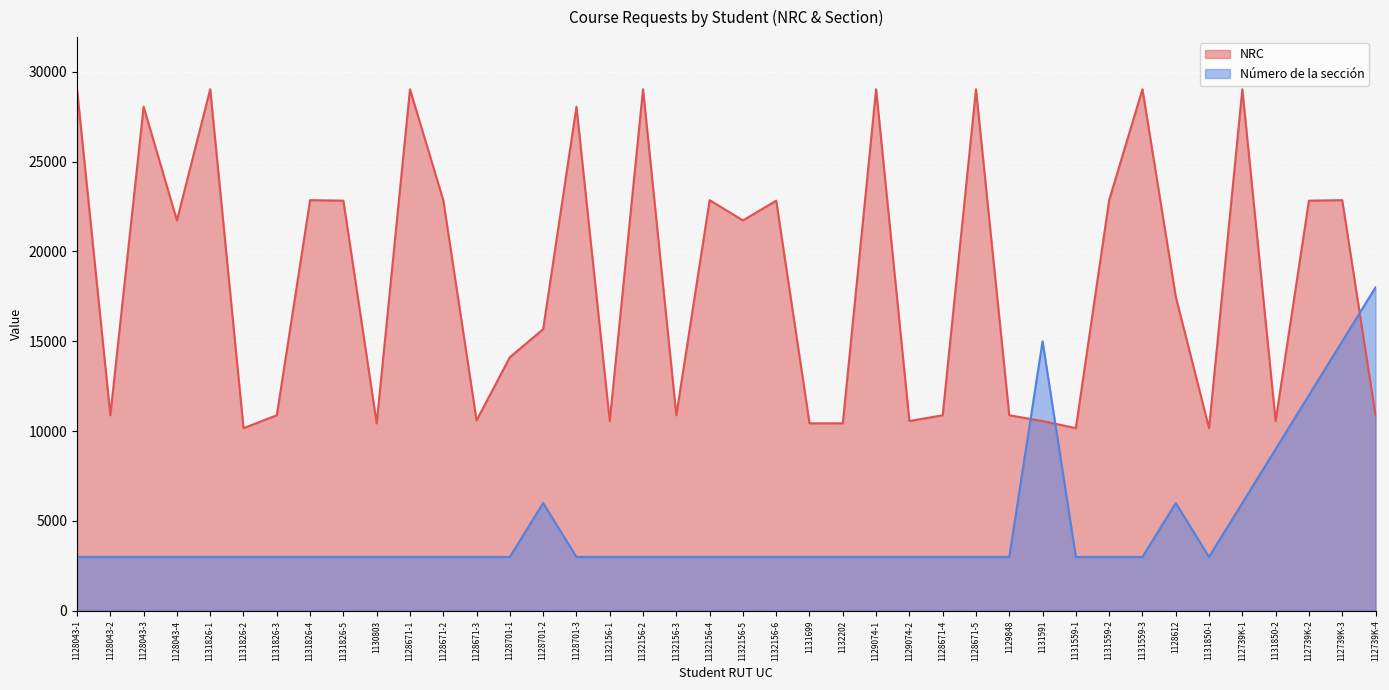

True or false: NRC has a value of 10927 at 1128701-2.

False